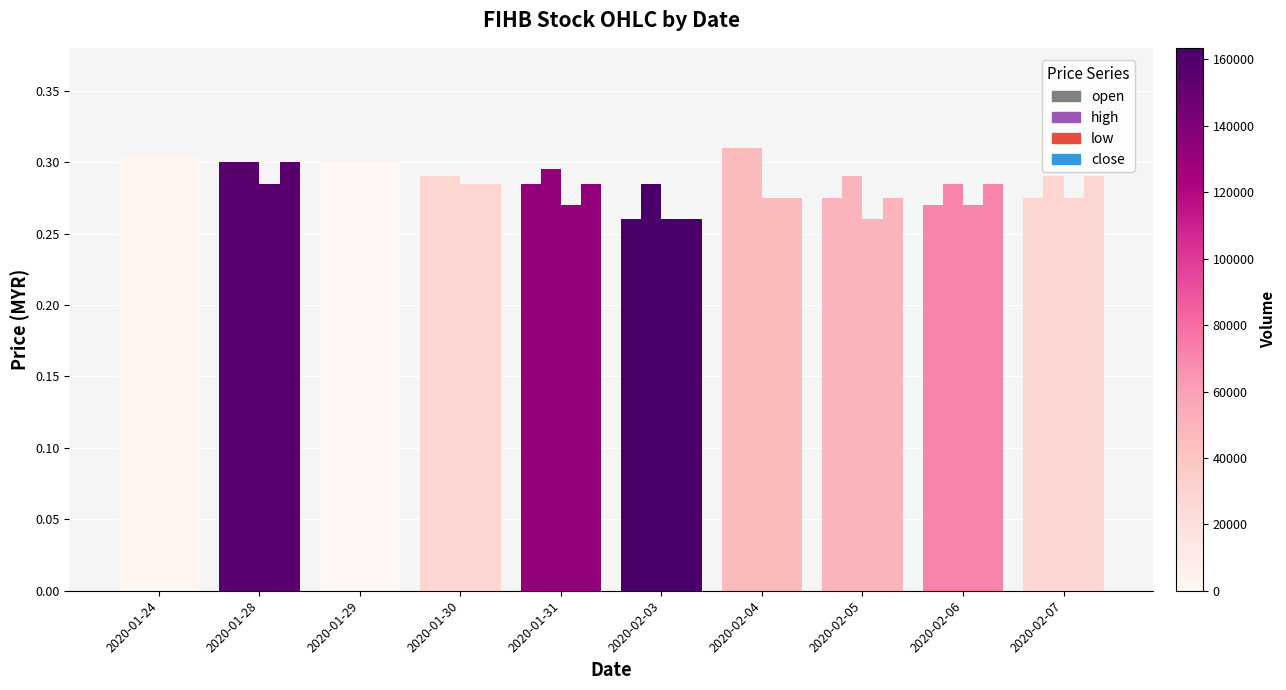

Which series changed the most between 2020-01-24 and 2020-02-05?

low